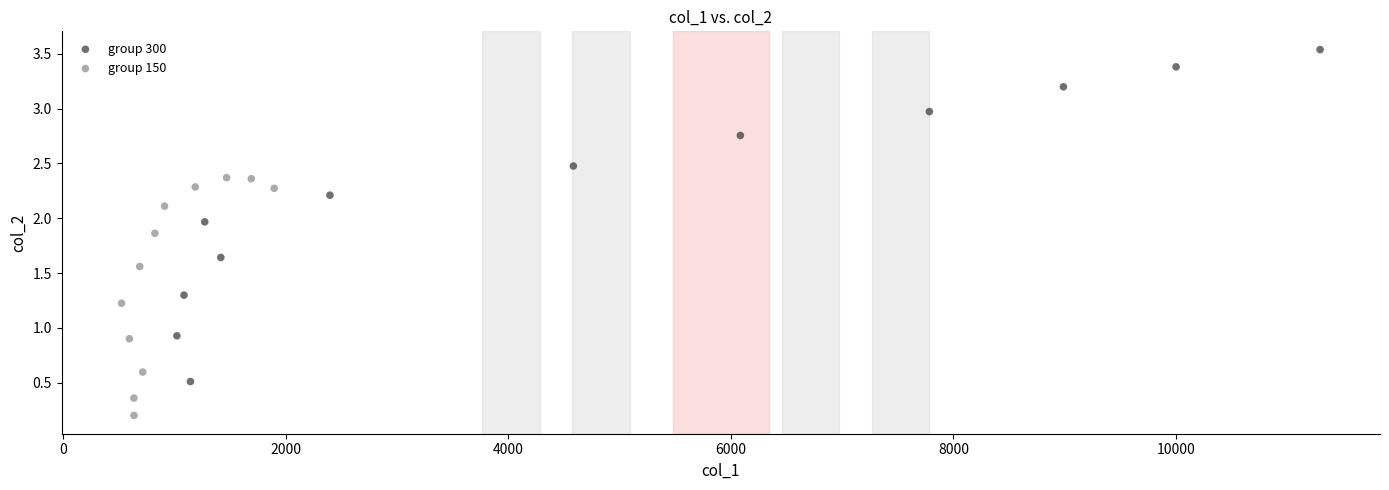

Which series reaches the minimum Y coordinate?

group 150